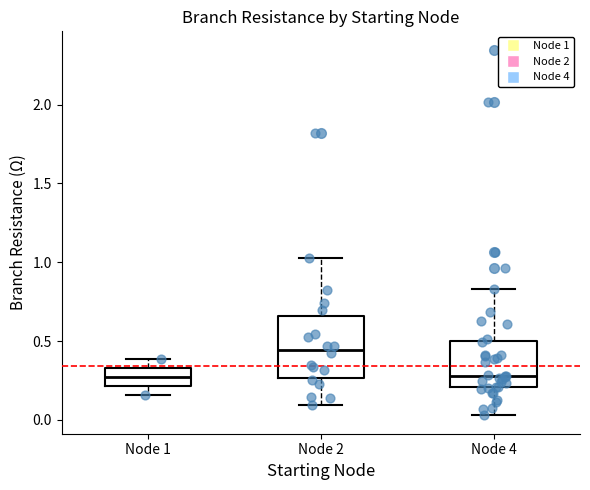

Reading left to right, read every box against the y-axis: the position of its median line, the range the box covers, and the ends of its whiskers. The values are not printed on the chart, so give them approximately, as read against the axis.

Node 1: median 0.25, box 0.20 to 0.35, whiskers 0.15 to 0.40
Node 2: median 0.45, box 0.25 to 0.65, whiskers 0.10 to 1.05
Node 4: median 0.30, box 0.20 to 0.50, whiskers 0.05 to 0.85